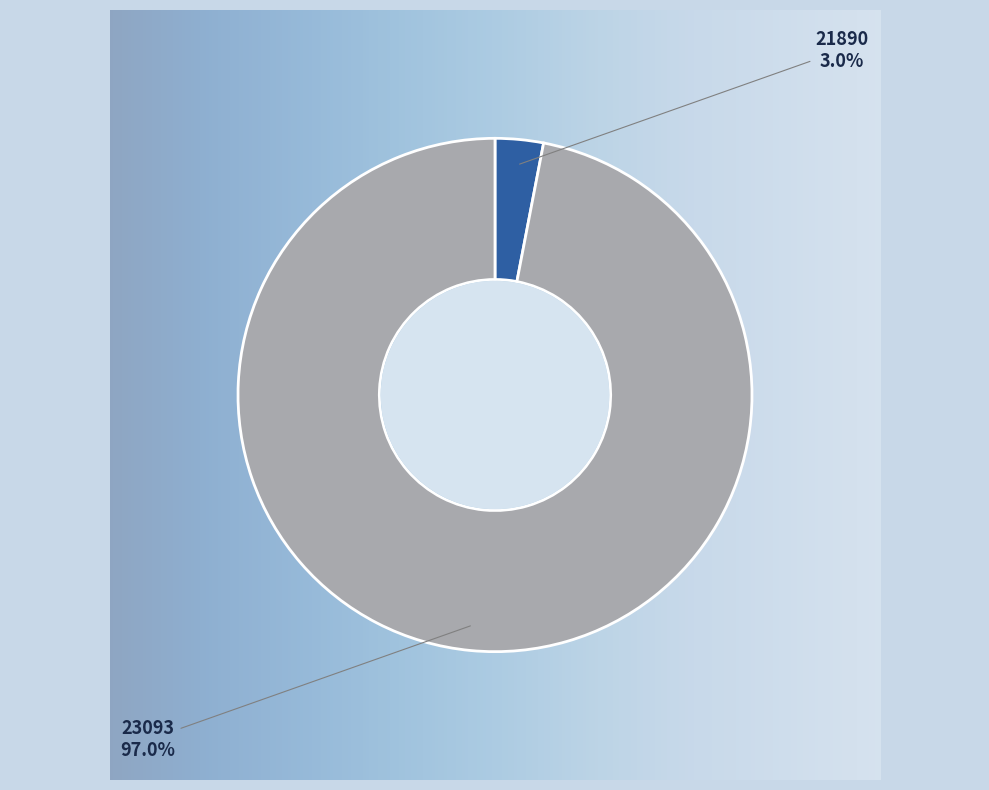

Which category has the smallest portion of the pie?

21890